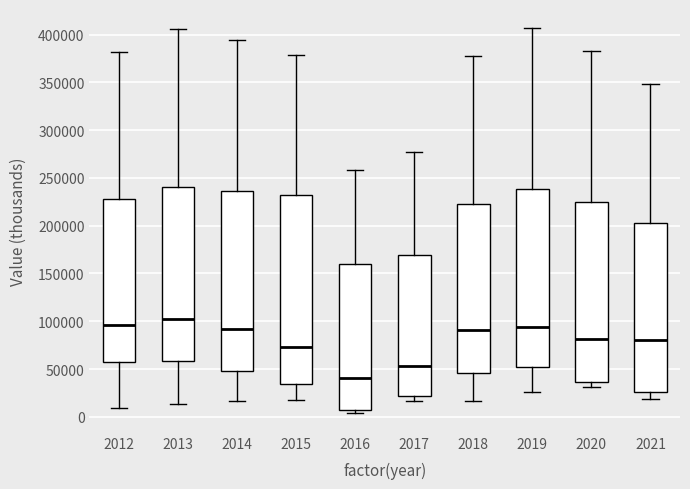

Reading left to right, read every box against the y-axis: the position of its median line, the range the box covers, and the ends of its whiskers. The values are not printed on the chart, so give them approximately, as read against the axis.

2012: median 95000, box 55000 to 230000, whiskers 10000 to 380000
2013: median 105000, box 60000 to 240000, whiskers 15000 to 405000
2014: median 90000, box 50000 to 235000, whiskers 15000 to 395000
2015: median 75000, box 35000 to 230000, whiskers 15000 to 380000
2016: median 40000, box 5000 to 160000, whiskers 5000 (just below the box's lower edge) to 260000
2017: median 55000, box 20000 to 170000, whiskers 15000 to 275000
2018: median 90000, box 45000 to 220000, whiskers 15000 to 375000
2019: median 95000, box 55000 to 240000, whiskers 25000 to 405000
2020: median 80000, box 35000 to 225000, whiskers 30000 to 385000
2021: median 80000, box 25000 to 200000, whiskers 20000 to 350000